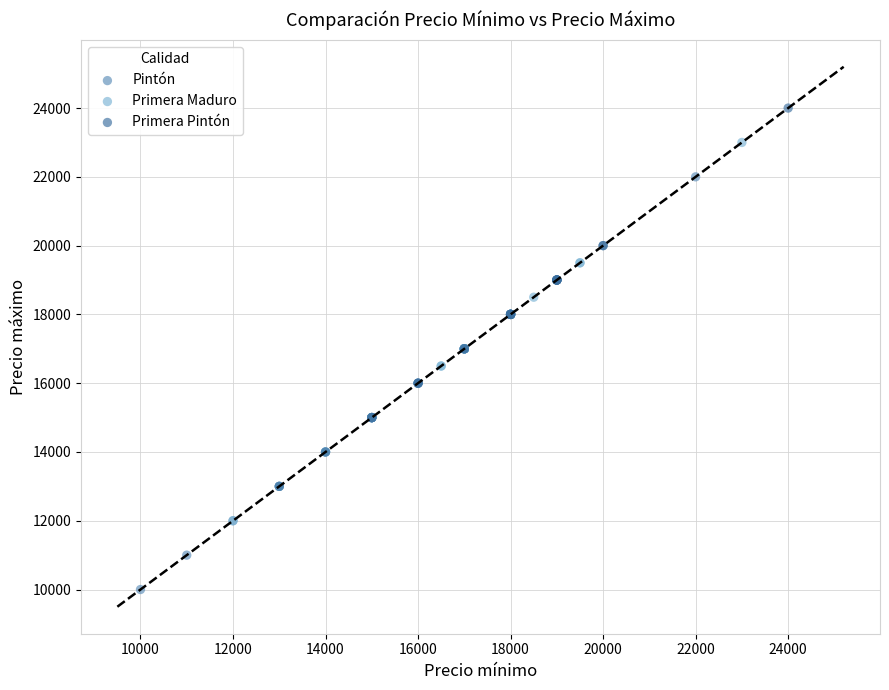

Which series has the largest Y range (max minus min)?

Pintón